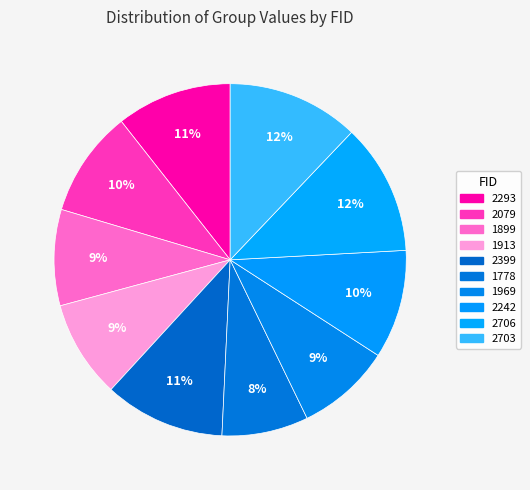

How many segments does this pie chart have?

10